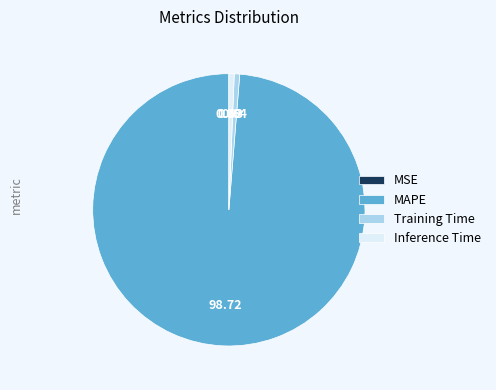

Is the sum of Inference Time and MAPE greater than half?

Yes